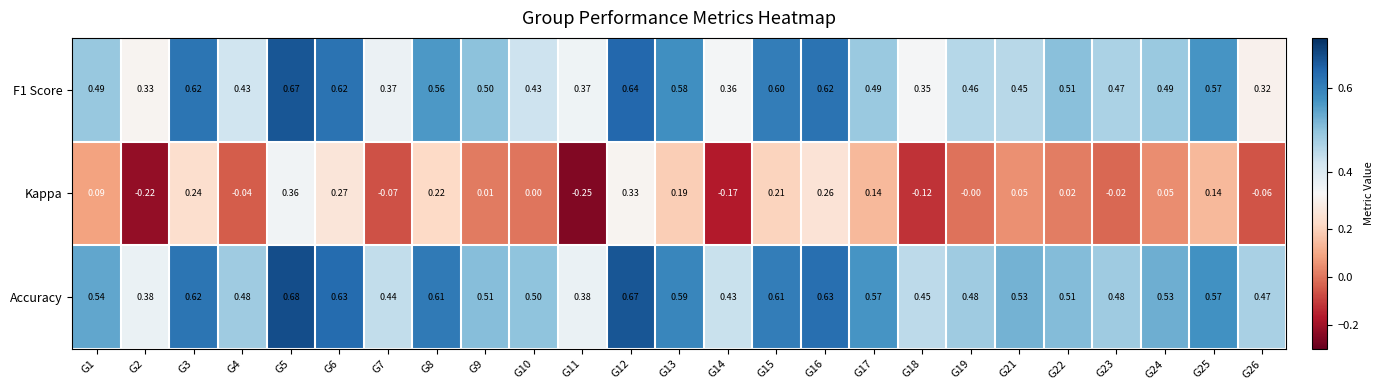

Which series has the largest range (max minus min)?

Kappa